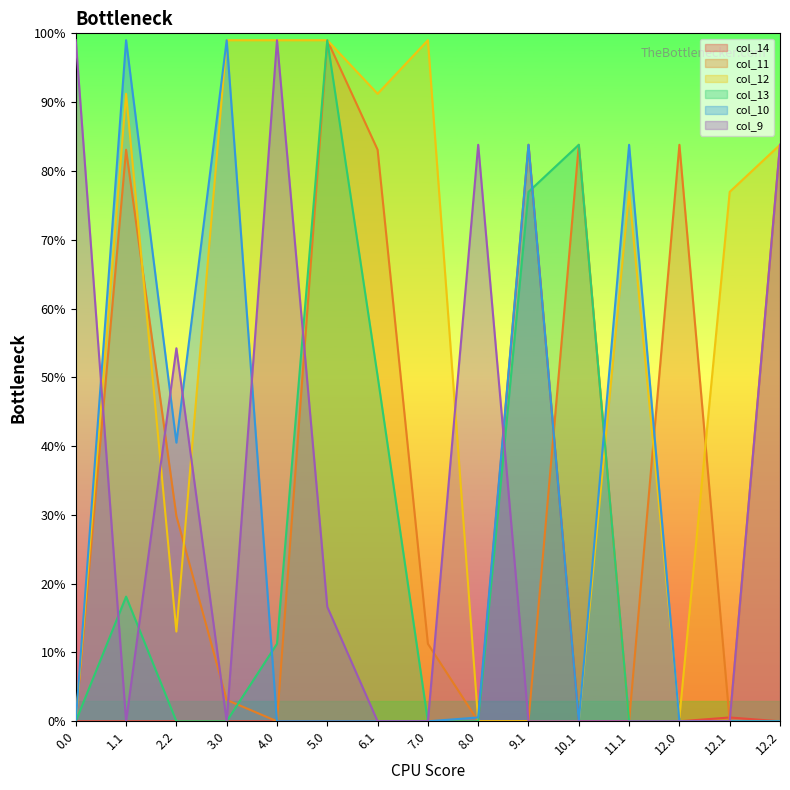

How many times do col_12 and col_13 cross each other?

3